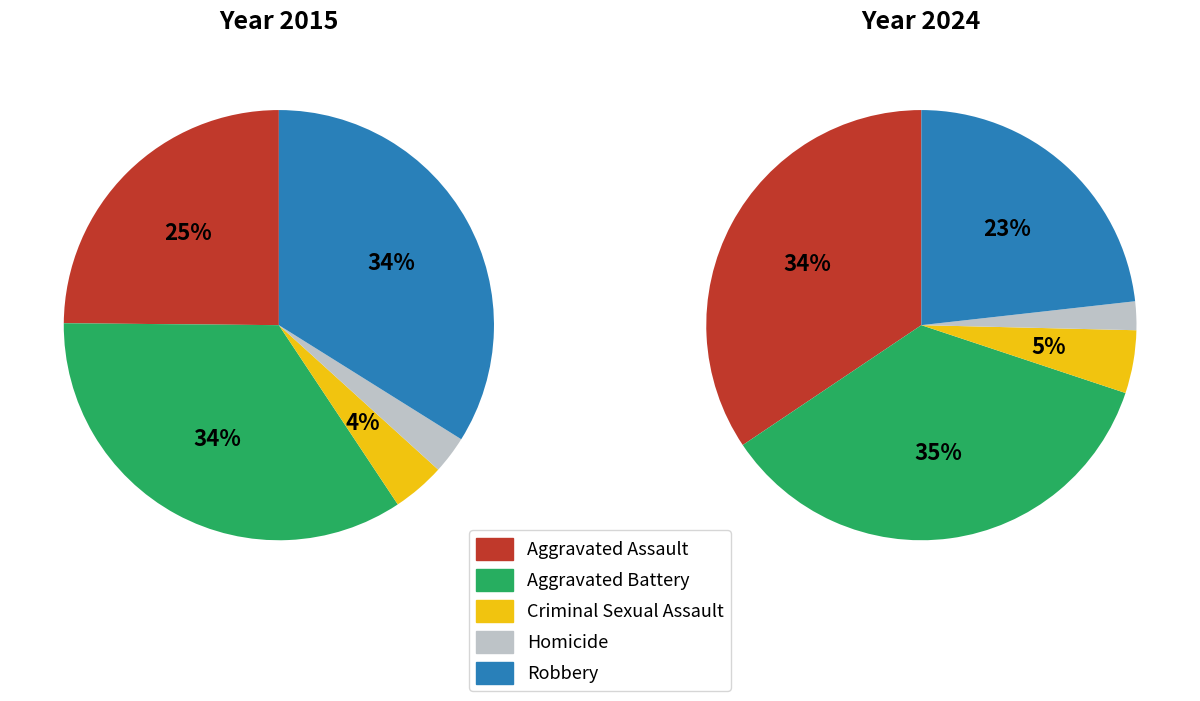

Is the sum of Aggravated Battery and Aggravated Assault greater than half?

Yes